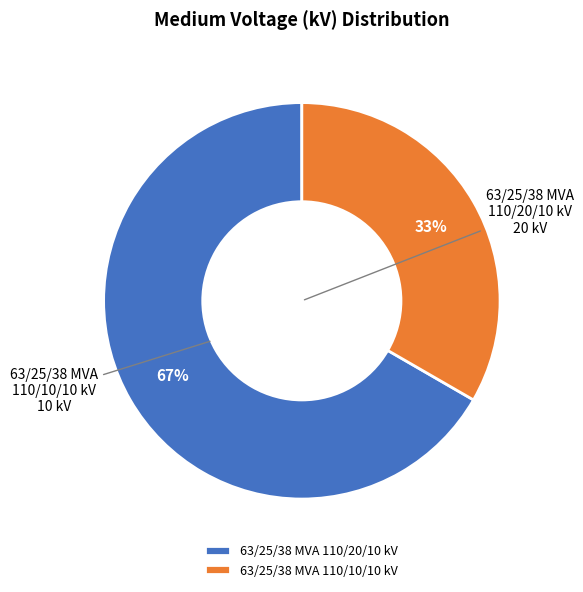

Is the sum of 63/25/38 MVA 110/20/10 kV and 63/25/38 MVA 110/10/10 kV greater than half?

Yes